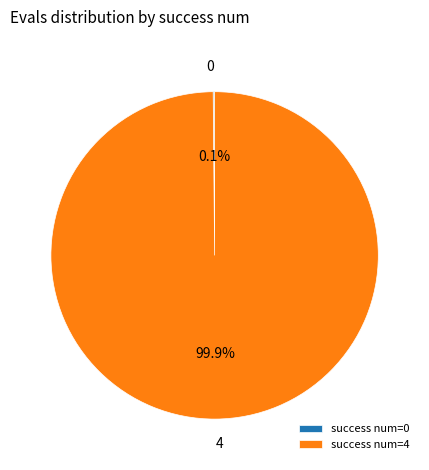

Does any single category account for the majority?

Yes